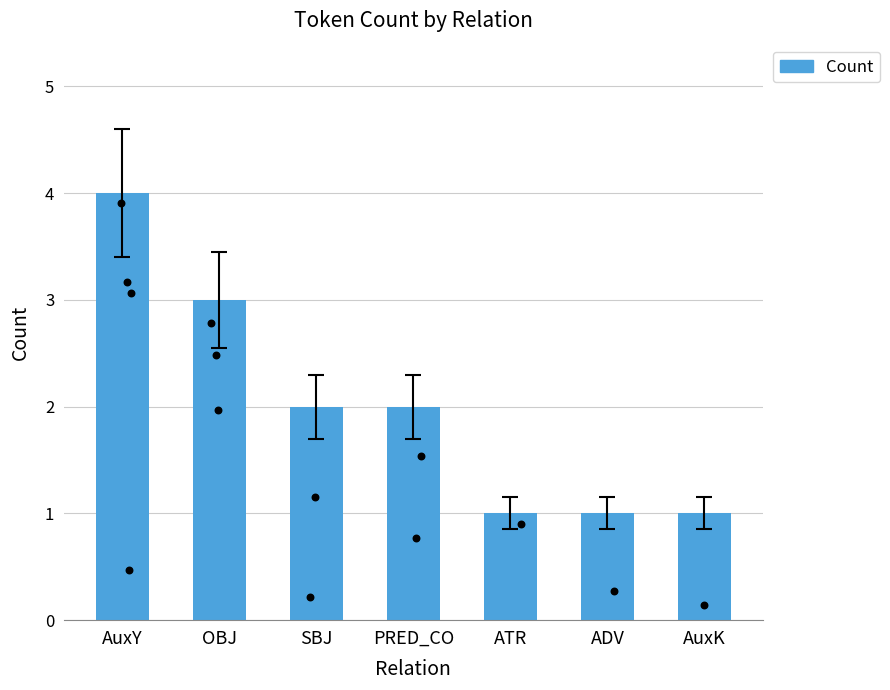

What is the change in value from SBJ to AuxK?

-1